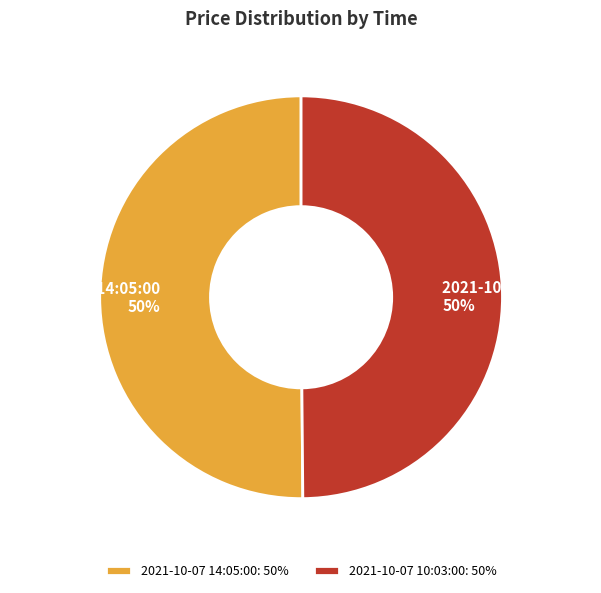

Count the number of slices in the pie.

2